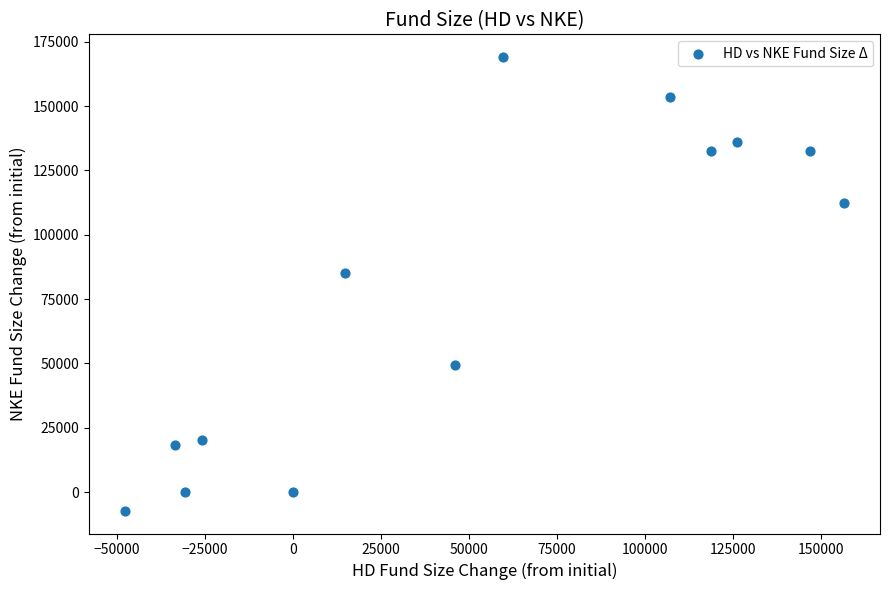

What Y value in the scatter plot is closest to 80865?

84977.8